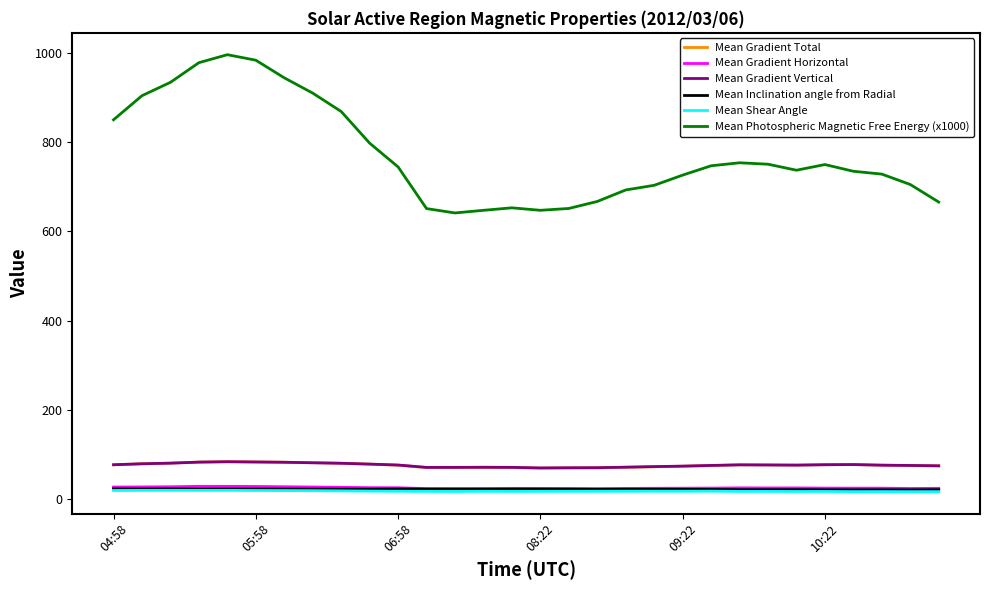

What is the greatest value displayed?

996.2